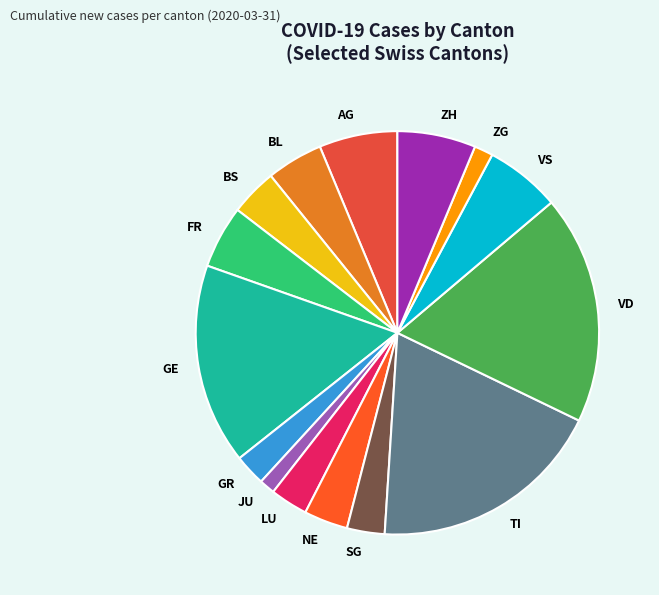

Is it true that VD is 18% of the pie?

True